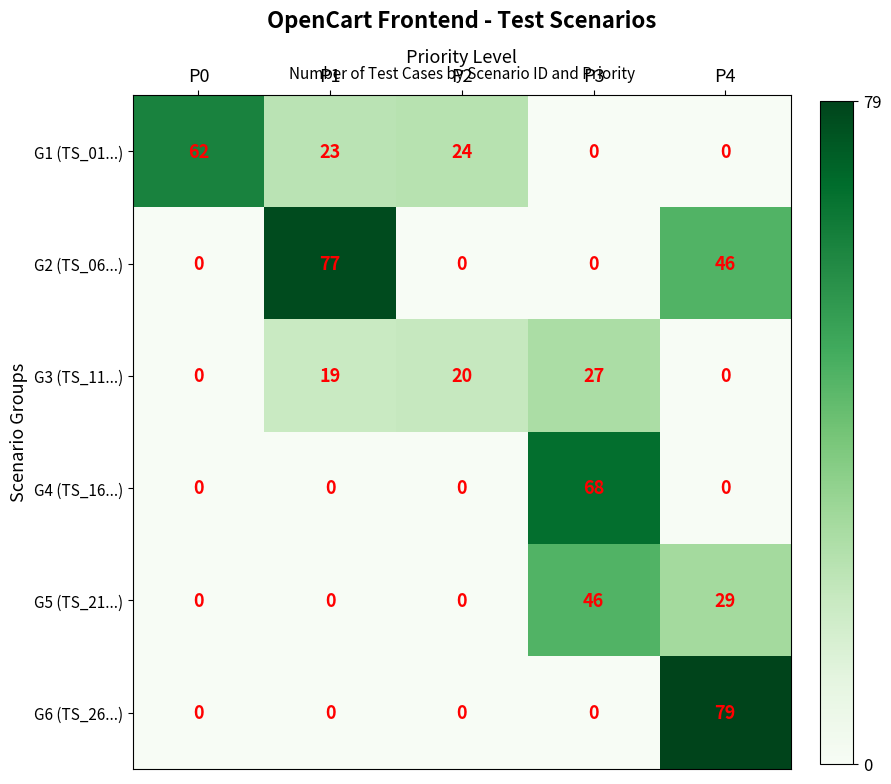

Reading left to right, extract all data points from this chart.

G1 (TS_01...): P0=62	P1=23	P2=24	P3=0	P4=0
G2 (TS_06...): P0=0	P1=77	P2=0	P3=0	P4=46
G3 (TS_11...): P0=0	P1=19	P2=20	P3=27	P4=0
G4 (TS_16...): P0=0	P1=0	P2=0	P3=68	P4=0
G5 (TS_21...): P0=0	P1=0	P2=0	P3=46	P4=29
G6 (TS_26...): P0=0	P1=0	P2=0	P3=0	P4=79